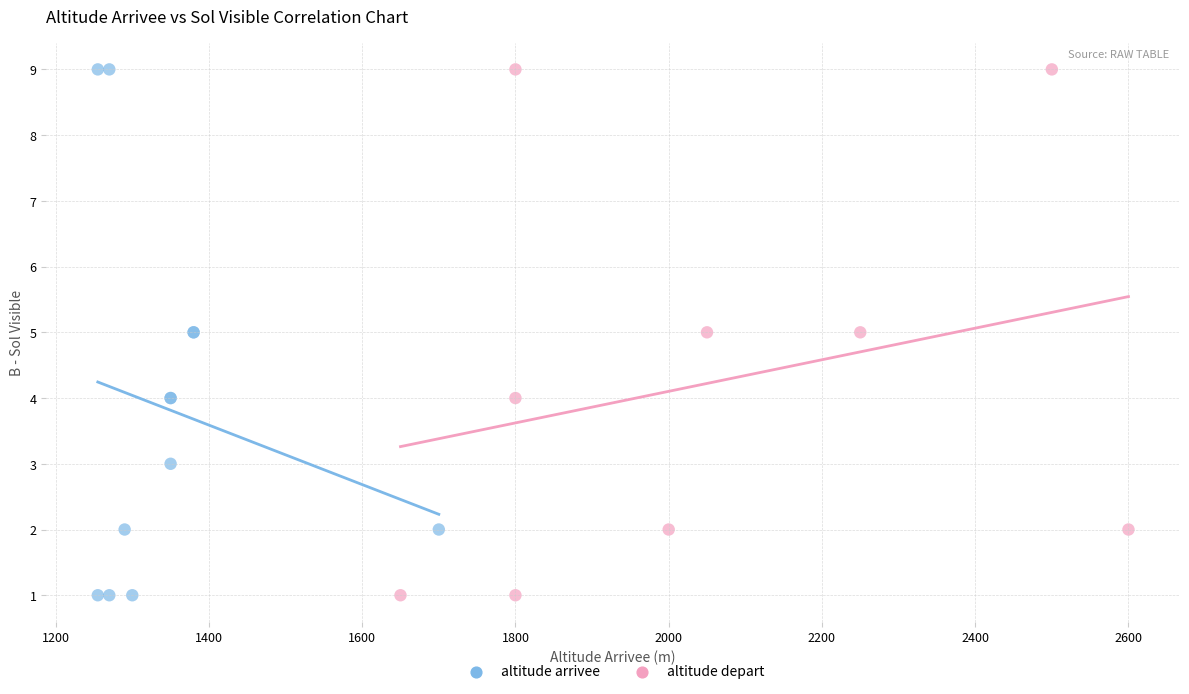

What are all the series names shown in the legend?

altitude arrivee, altitude depart